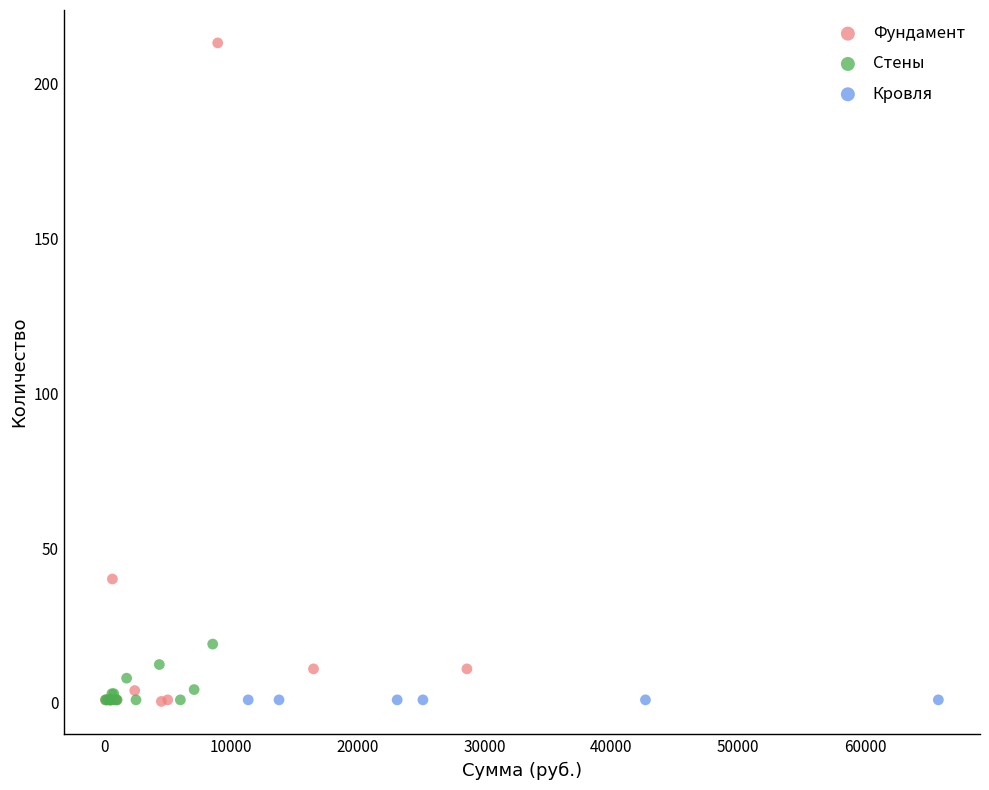

Which series contains the highest Y value?

Фундамент